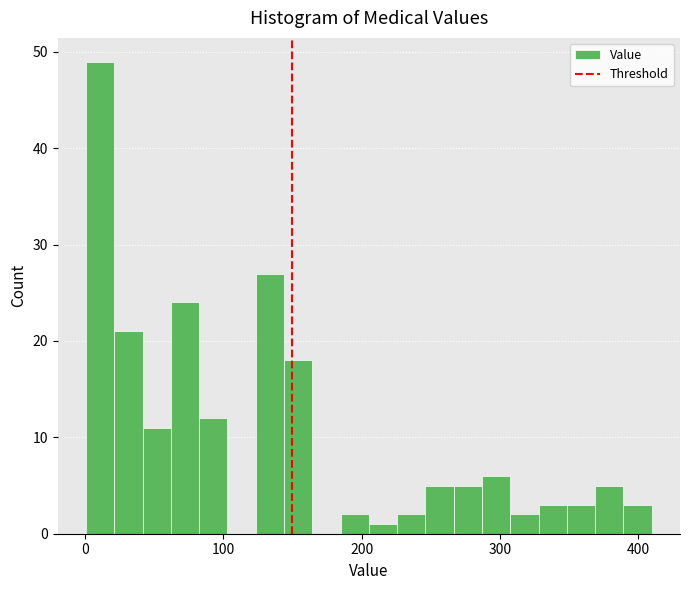

Around what value on the x-axis is the tallest bar? Give the approximate position of its centre, as read against the axis.

10